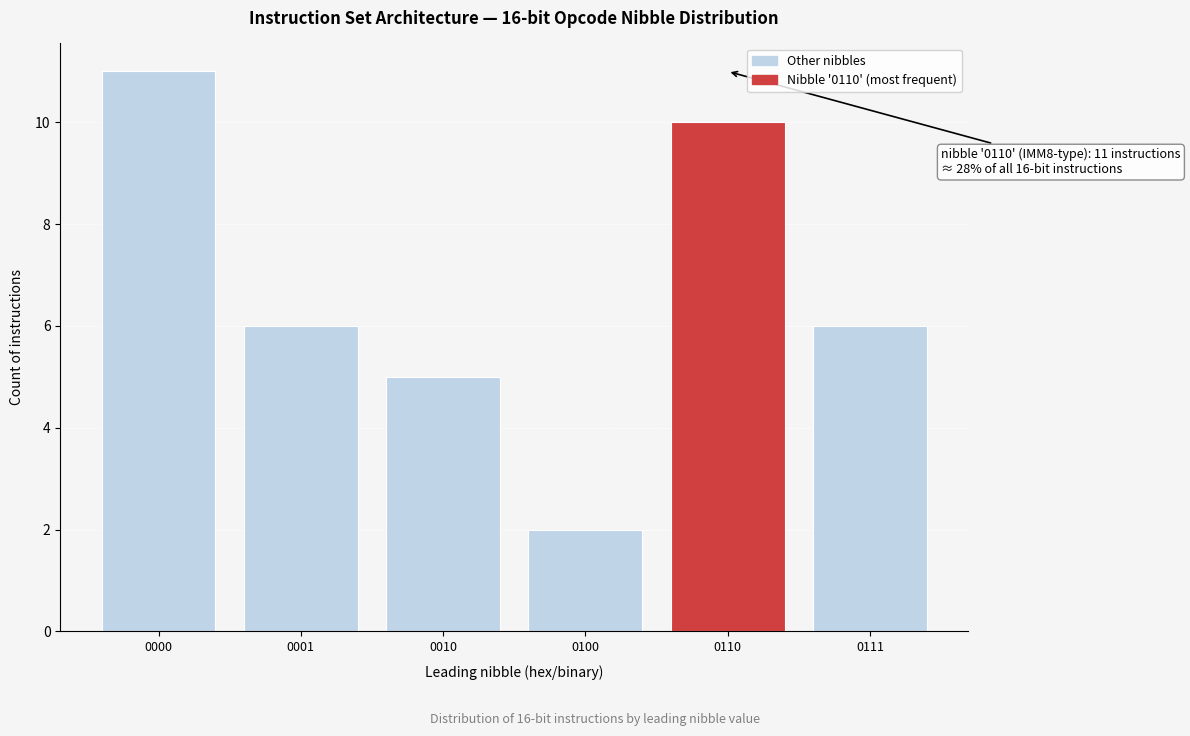

Reading left to right, extract all data points from this chart.

11	6	5	2	10	6